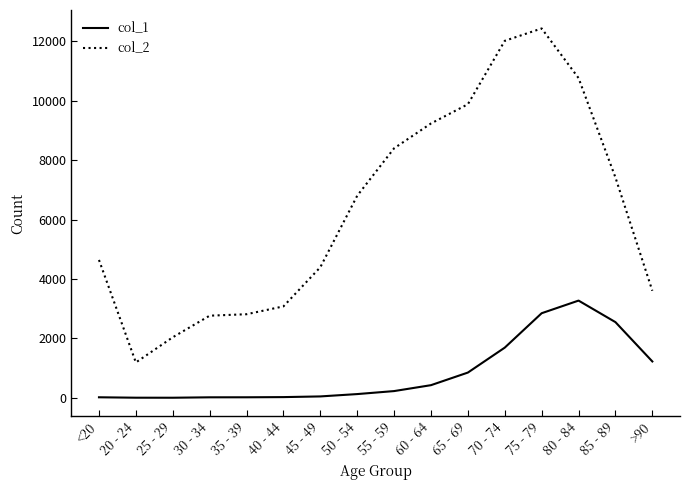

Is the value of col_2 at 35 - 39 greater than the value of col_1 at 55 - 59?

Yes